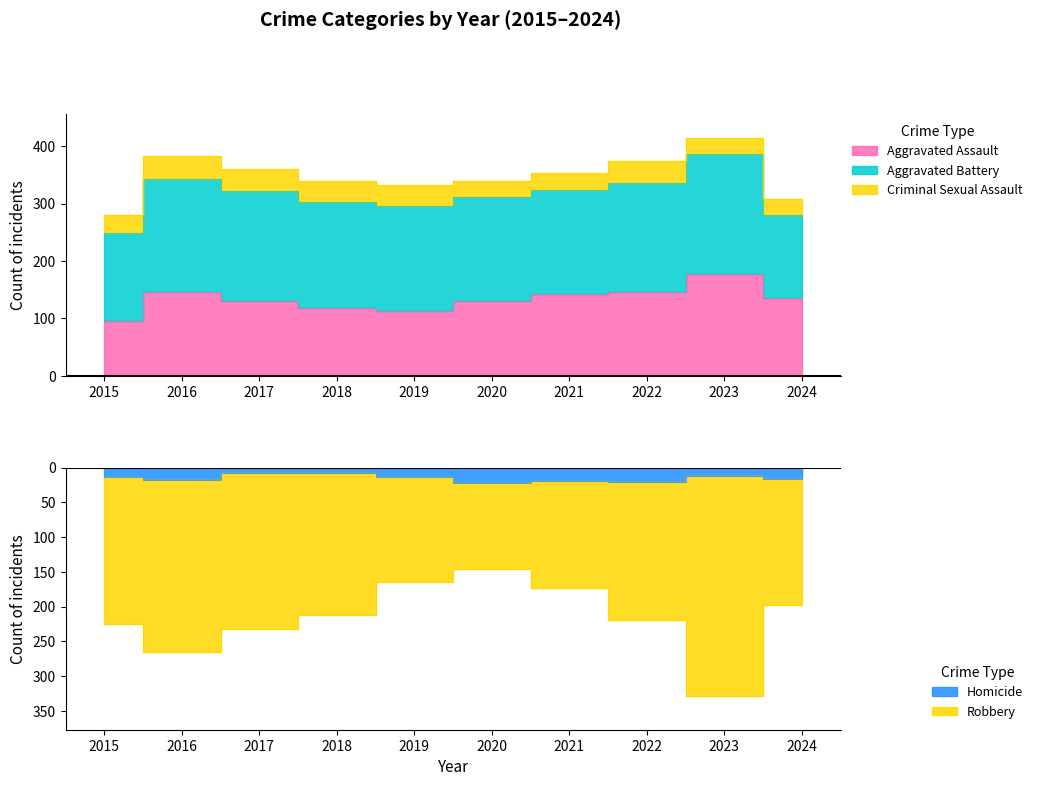

Does the chart have visible grid lines?

No